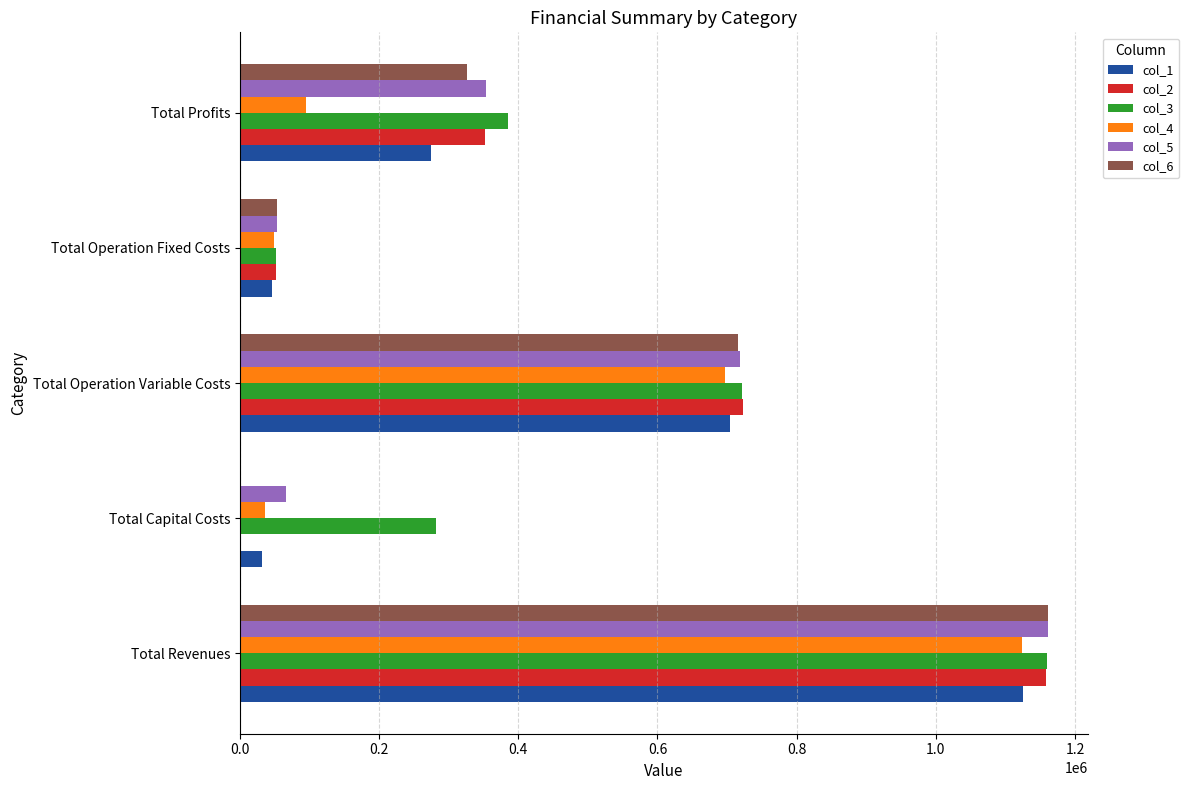

The value of col_4 at Total Operation Variable Costs is 697677.9. True or false?

True